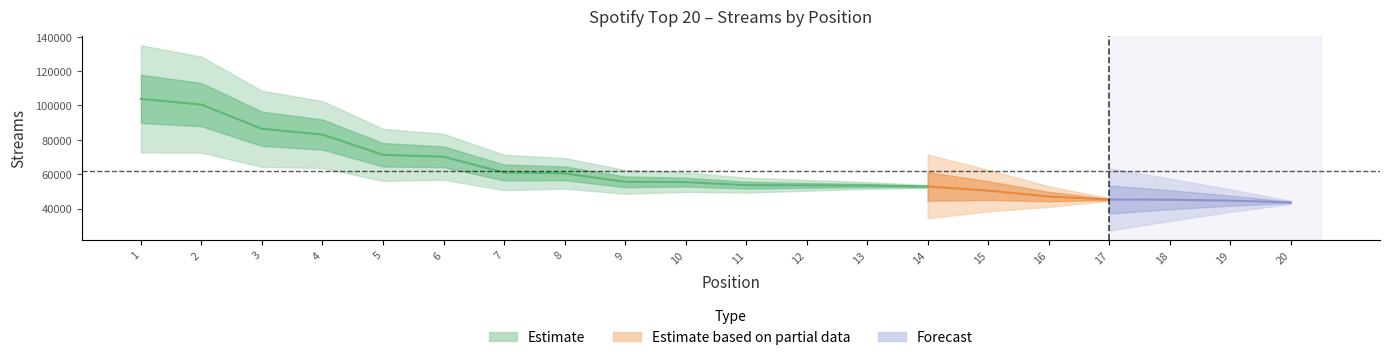

How many lines are shown in the chart?

1